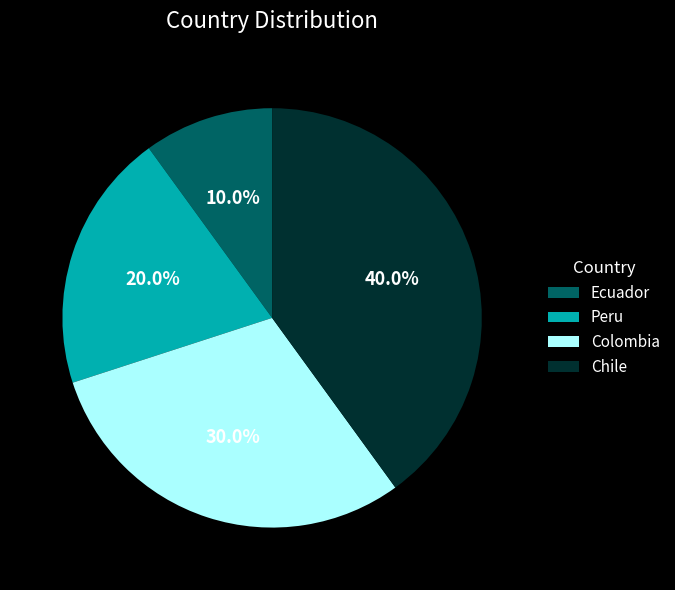

Combined, do Ecuador and Colombia account for over 50%?

No